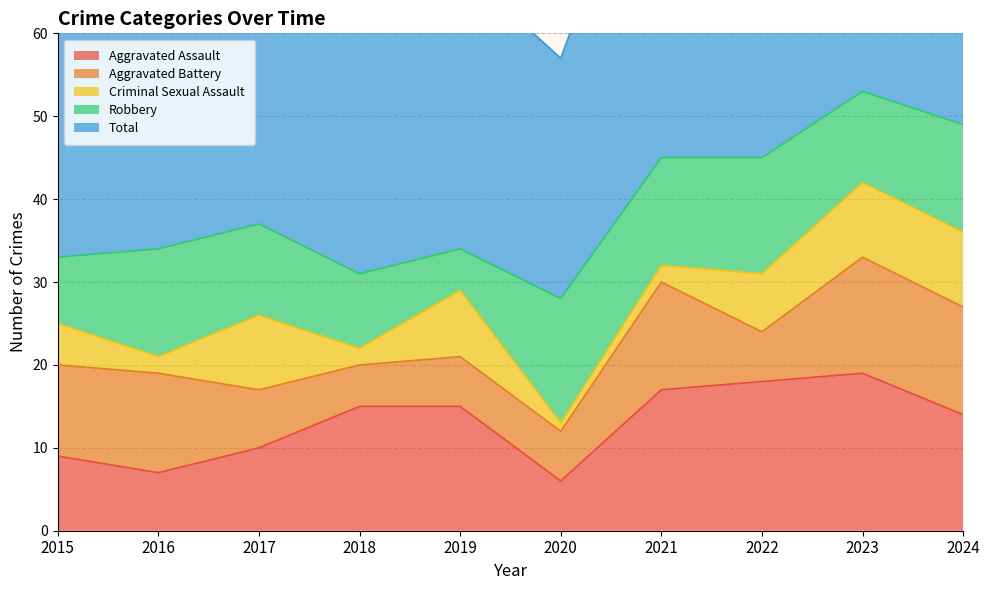

True or false: Robbery has more than 0 points higher than both neighbors.

True